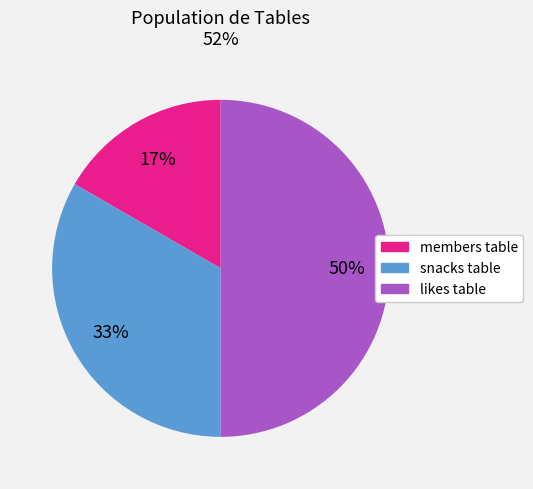

Combined, do likes table and snacks table account for over 50%?

Yes